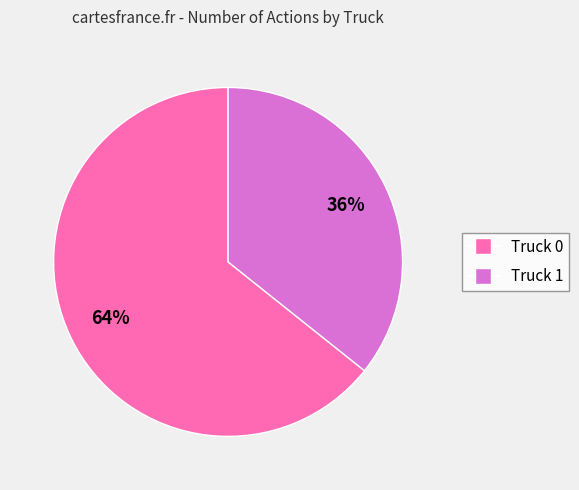

The Truck 1 slice represents 36% of the pie. True or false?

True